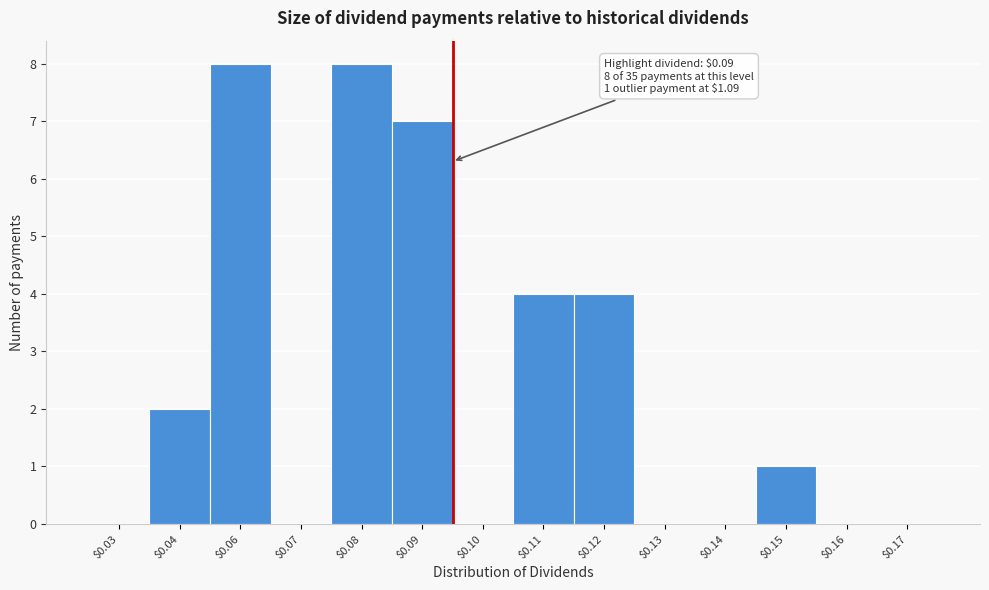

What is the greatest value displayed?

8